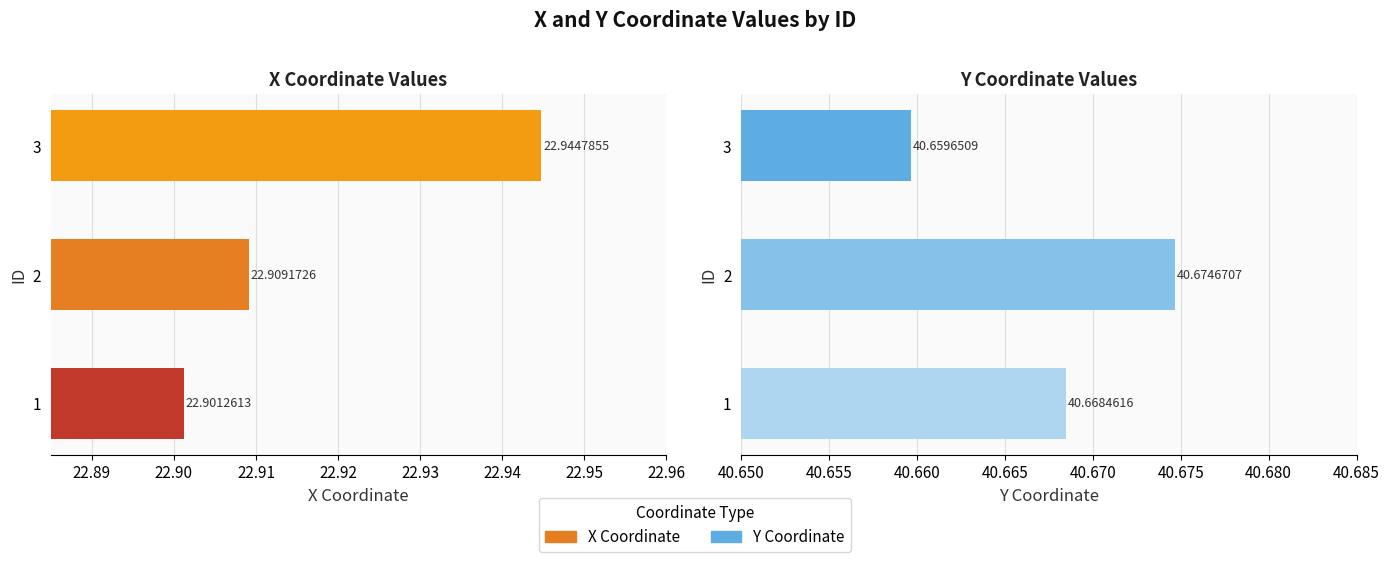

Between 2 and 3, which is larger?

3